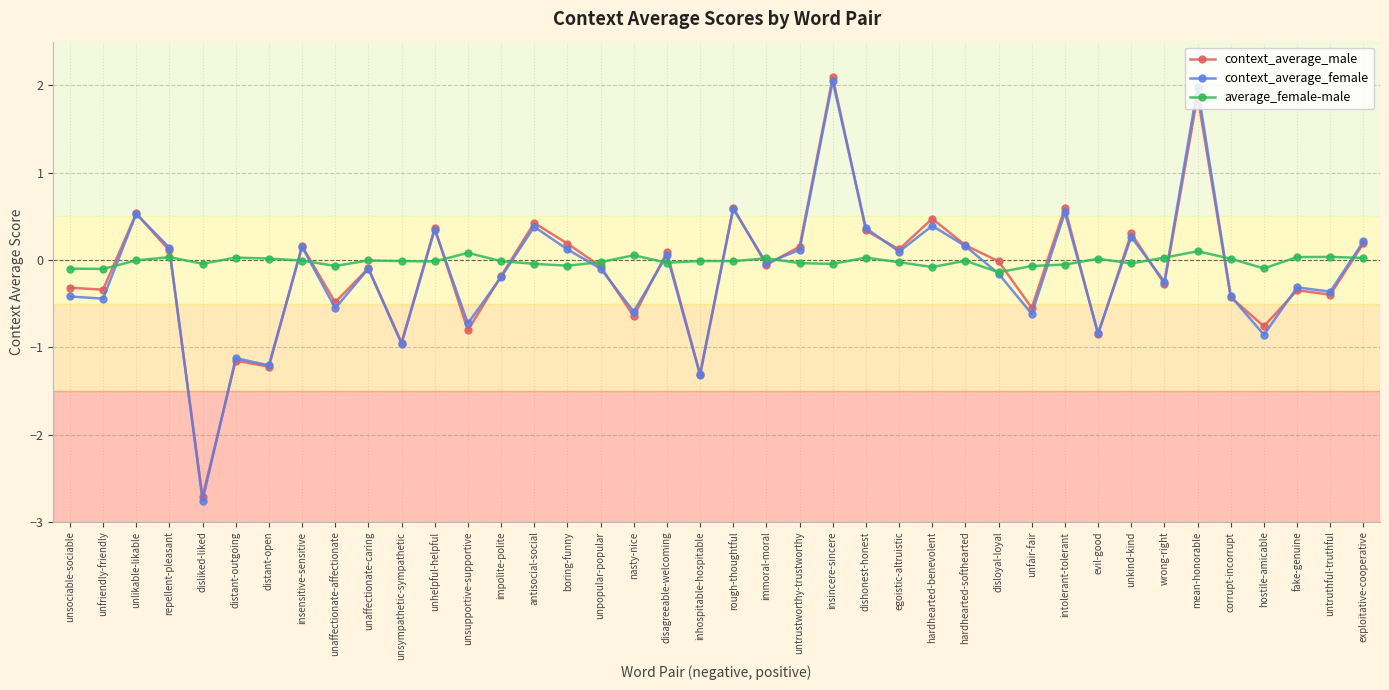

At which category does context_average_female reach its first local peak?

unlikable-likable